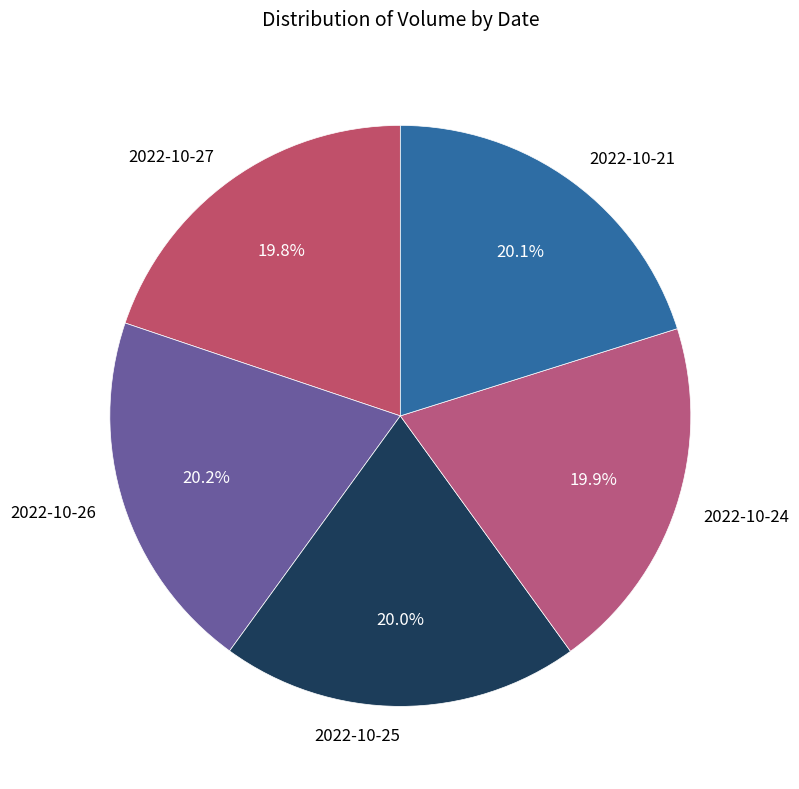

Is 2022-10-26 the majority of the pie?

No